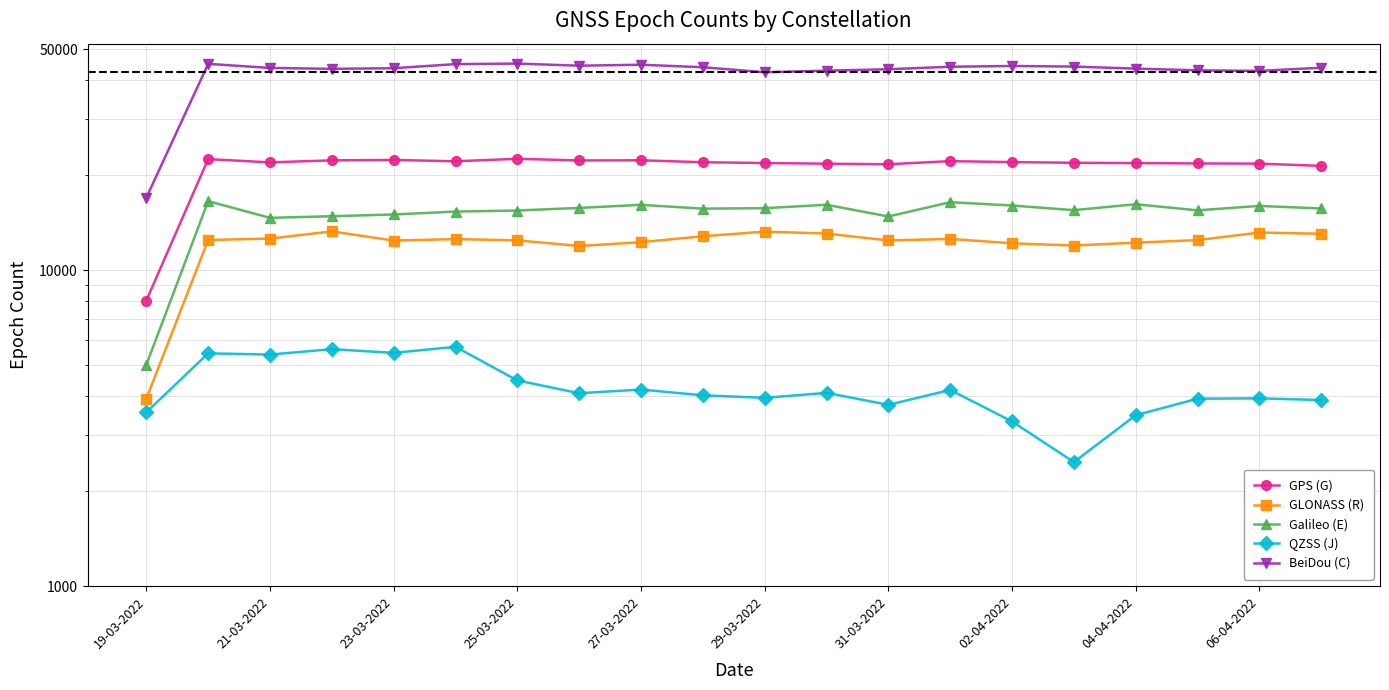

What is the value of the GLONASS (R) point at the 4th from the left?

13265